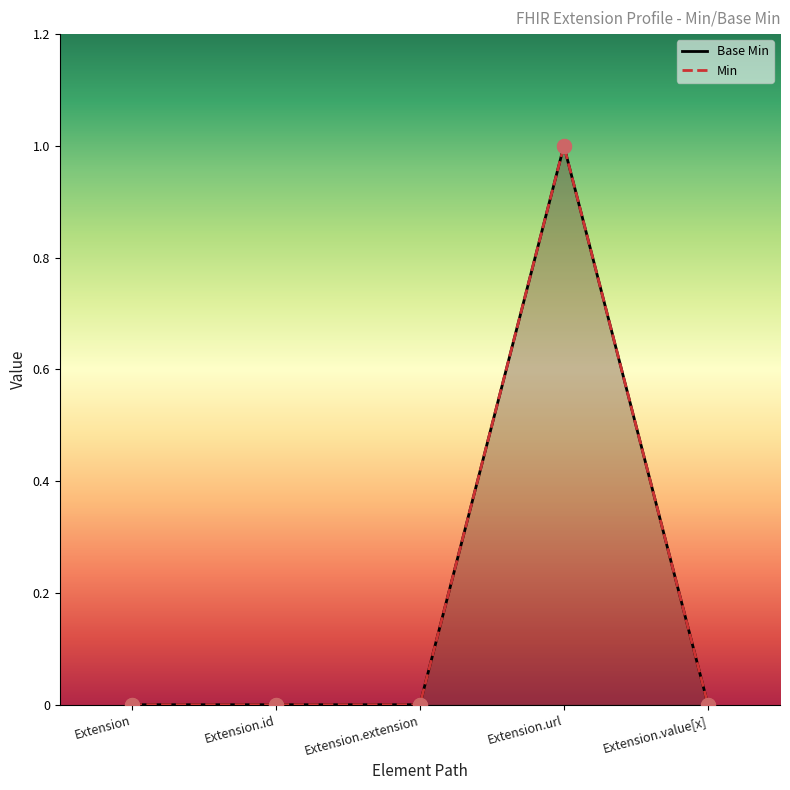

Which has a higher value, Extension.value[x] or Extension.extension?

Extension.value[x]